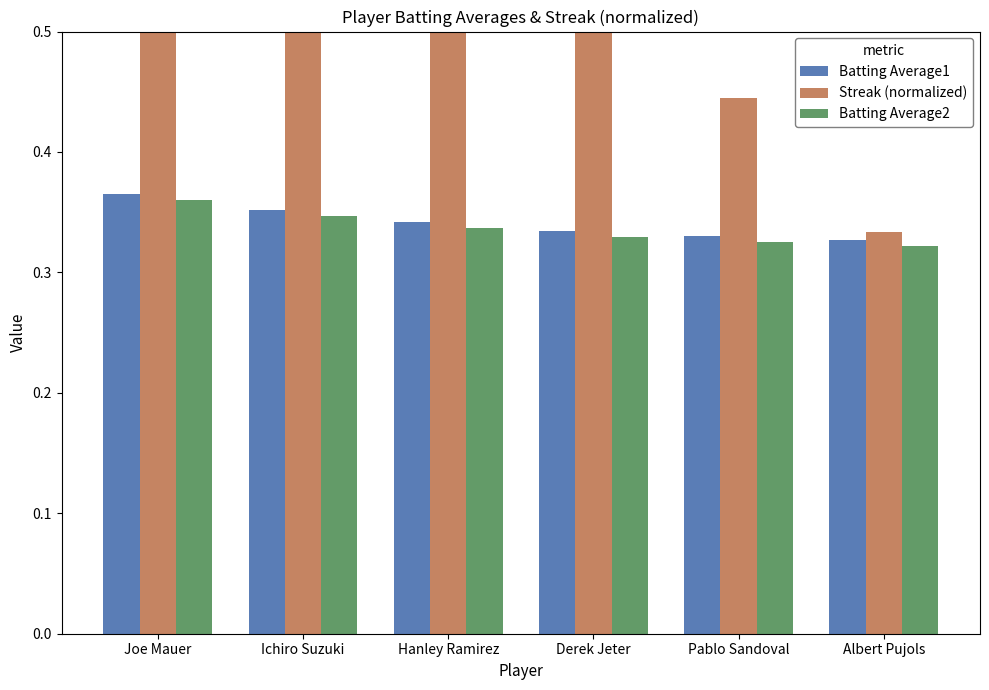

Which series has the largest total across all categories?

Streak (normalized)